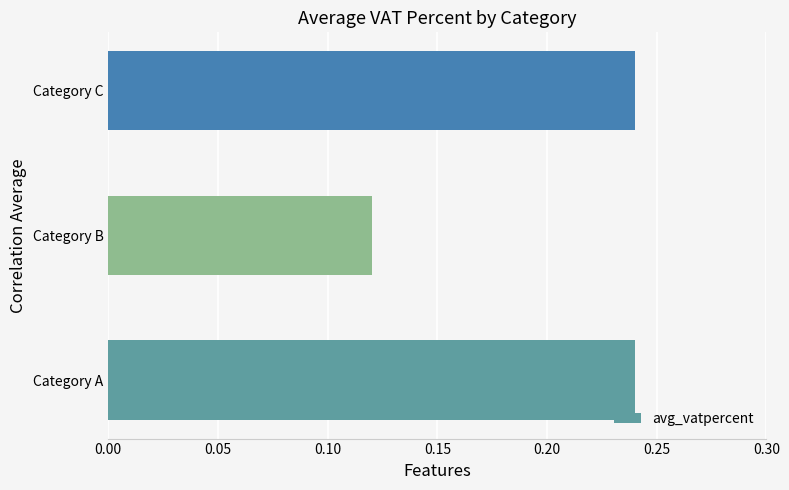

Between Category B and Category A, which is larger?

Category A